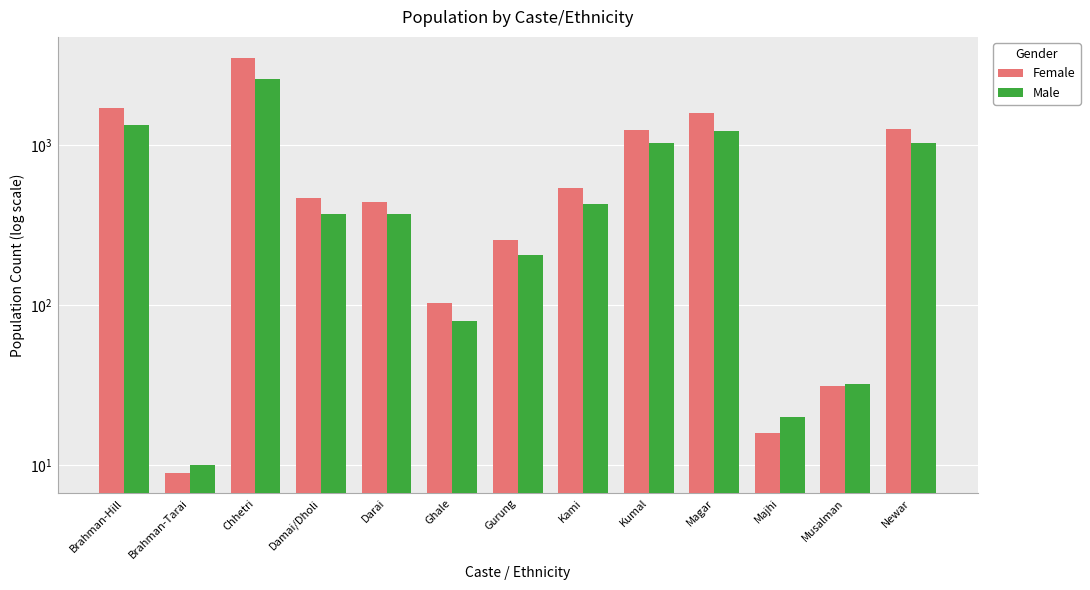

What is the total value across all series at Majhi?

36